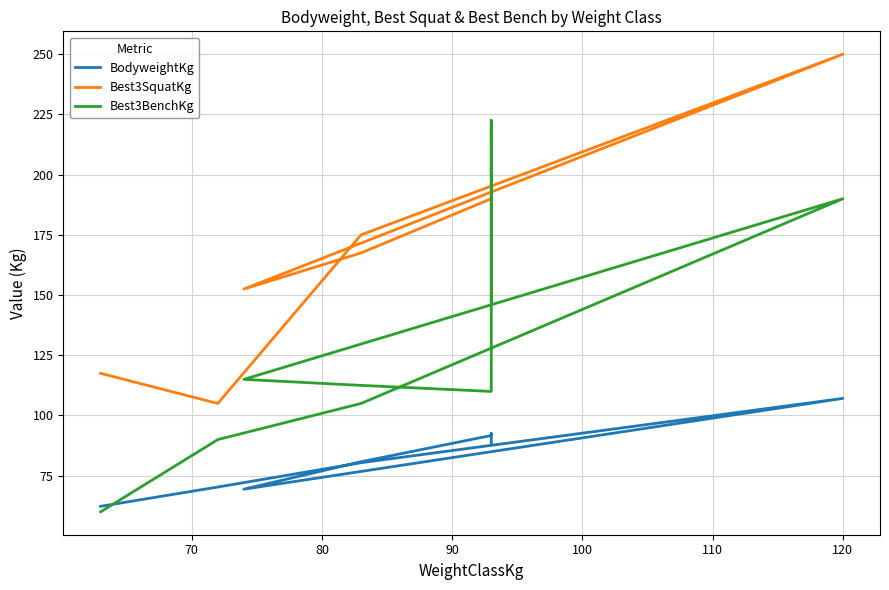

What is the minimum value for BodyweightKg?

62.3